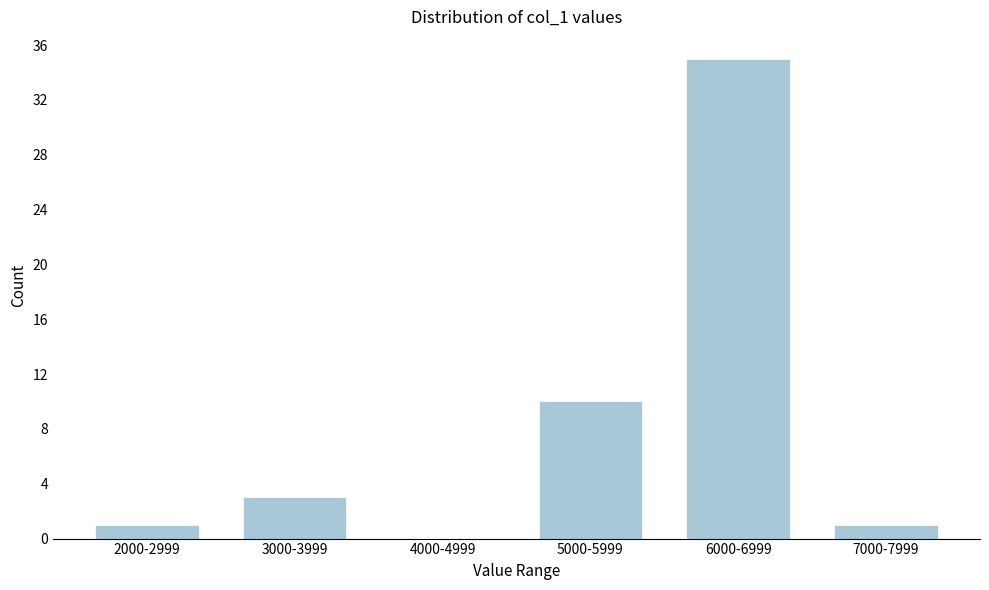

Reading left to right, extract all data points from this chart.

2000-2999=1	3000-3999=3	4000-4999=0	5000-5999=10	6000-6999=35	7000-7999=1